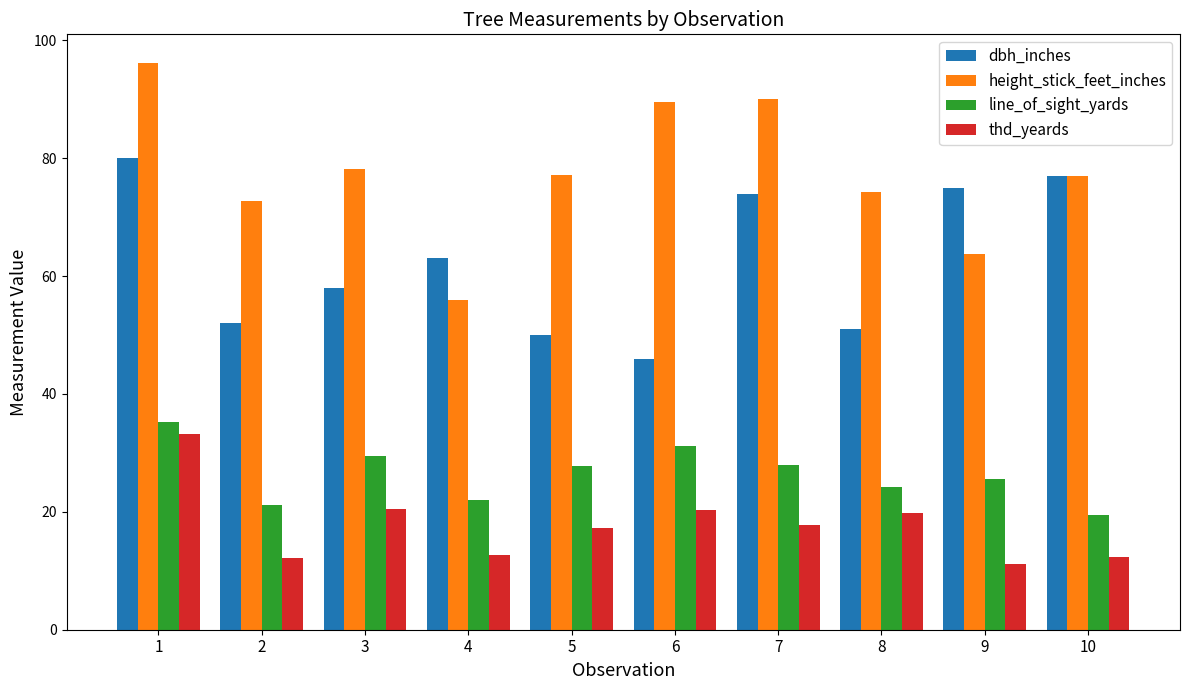

At which category does the chart reach its minimum across all series?

9